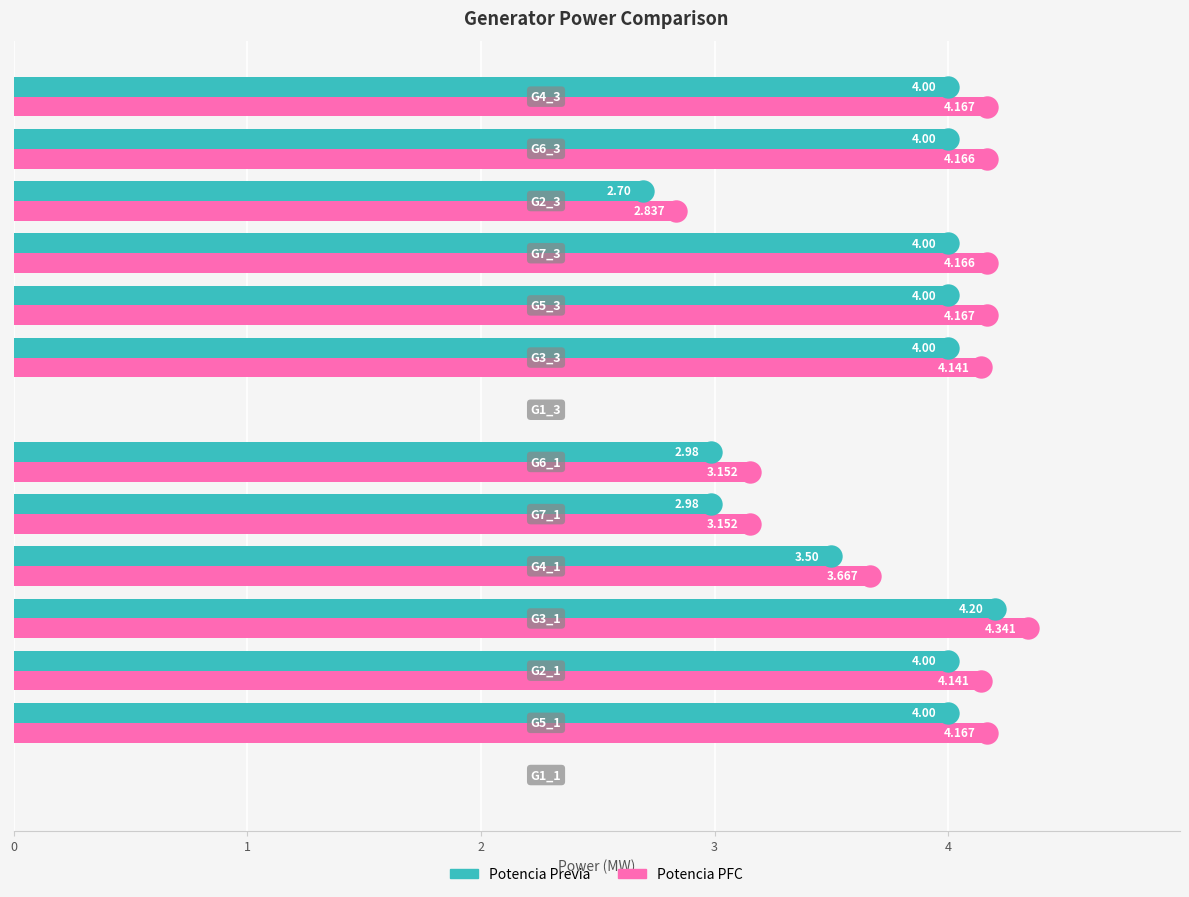

Which series has the largest total across all categories?

Potencia PFC